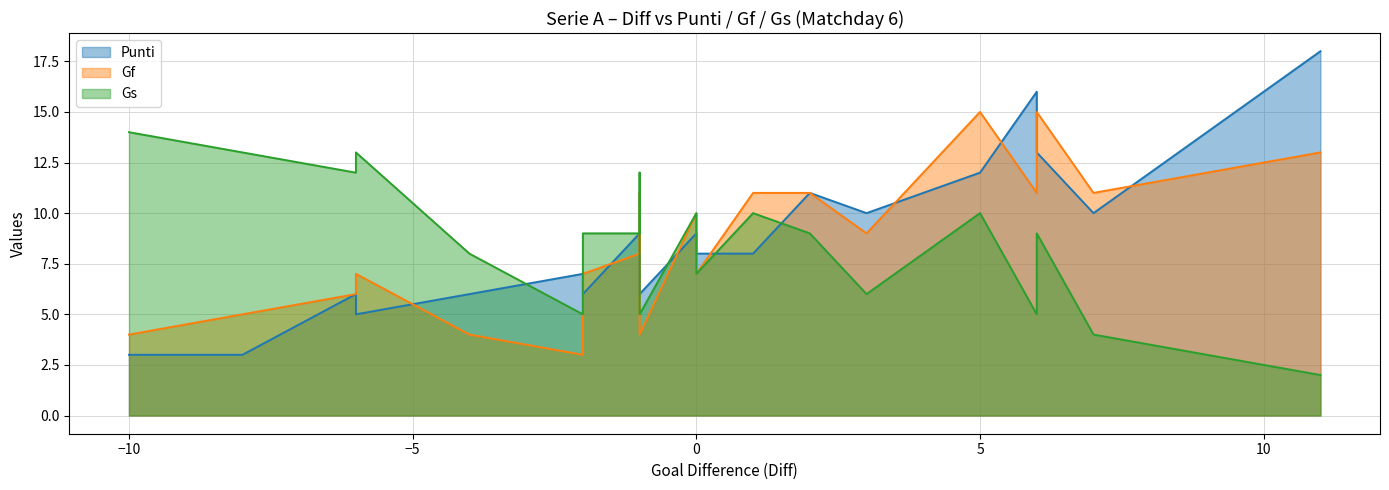

Count the number of categories in the chart.

20